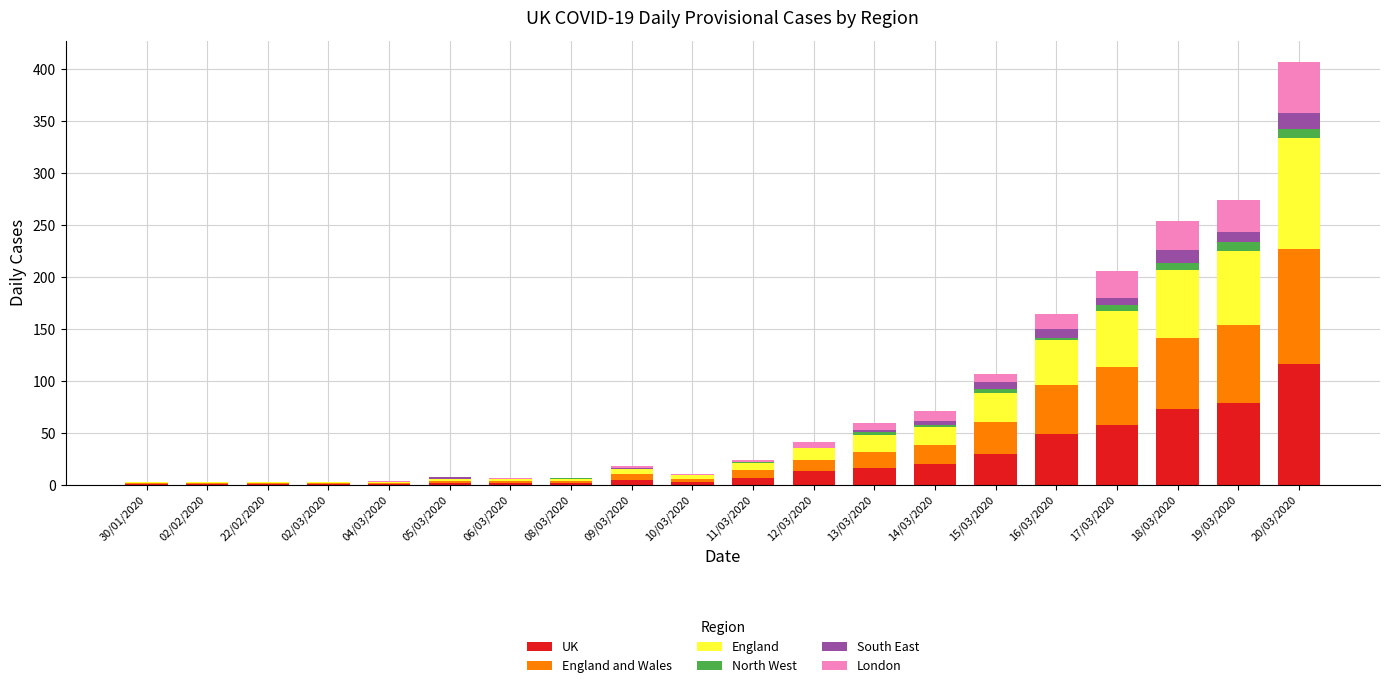

Is it true that UK equals 79 at 19/03/2020?

True